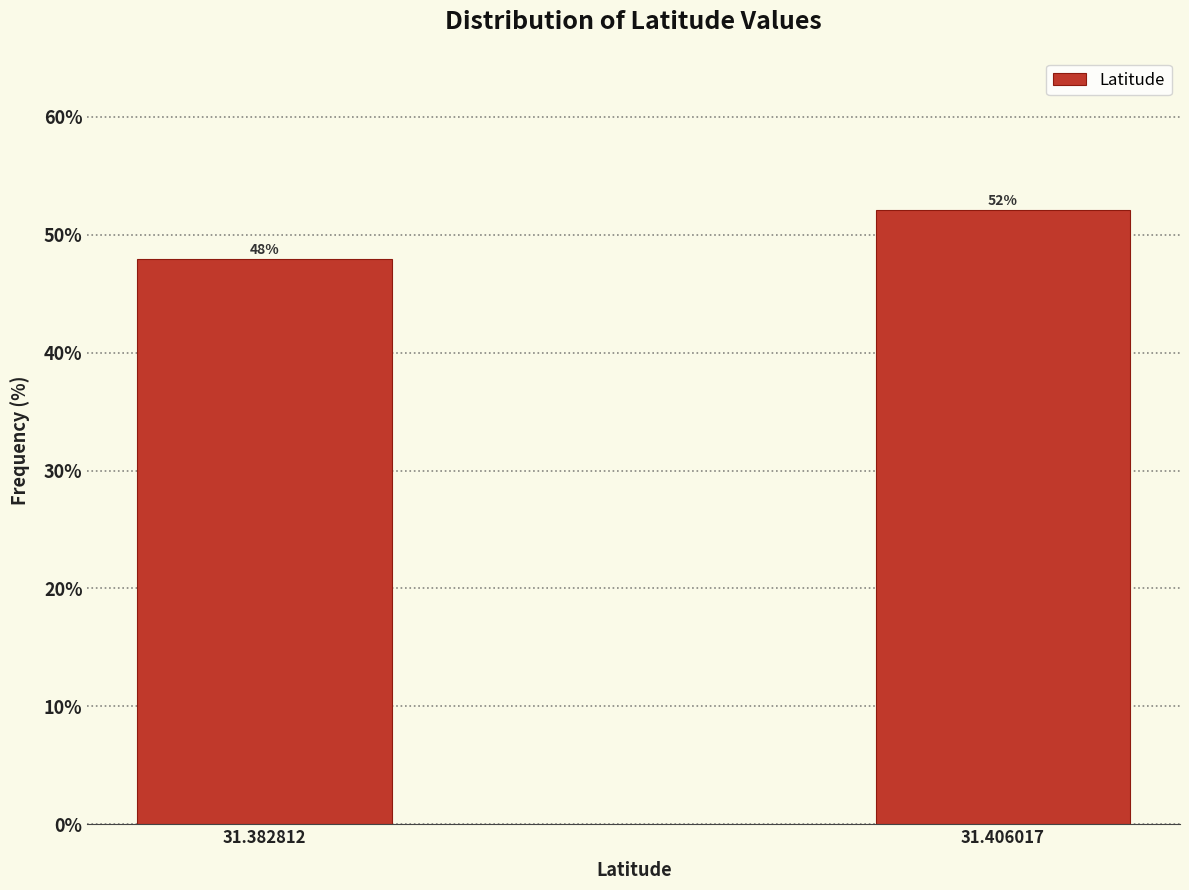

Which category has the highest value across all series?

31.406017